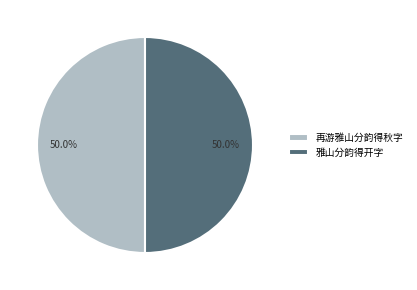

What percentage do 再游雅山分韵得秋字 and 雅山分韵得开字 together represent?

100.0%